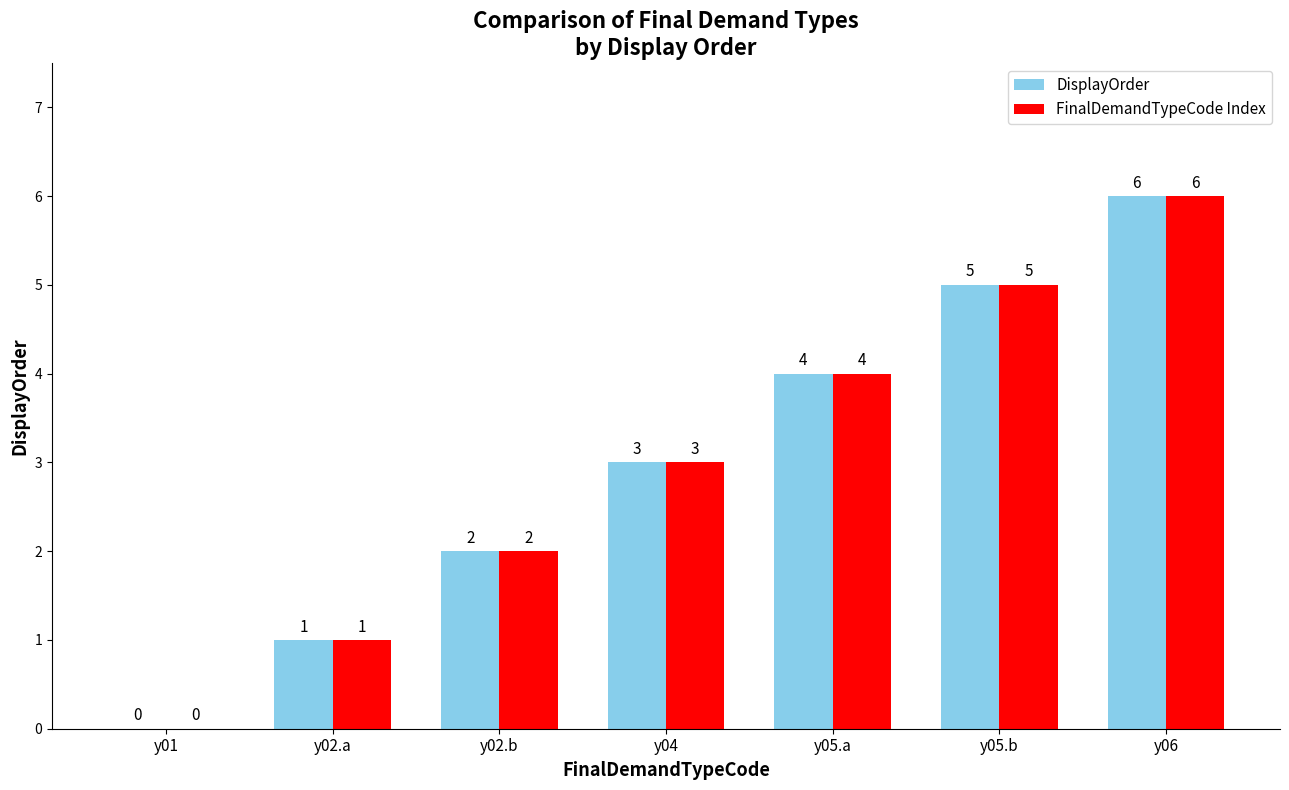

What value does the DisplayOrder series have at y05.a?

4